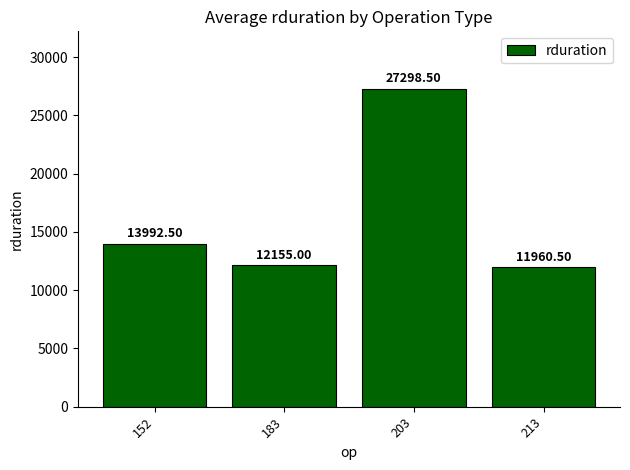

What is the difference between the second highest and minimum values?

2032.0